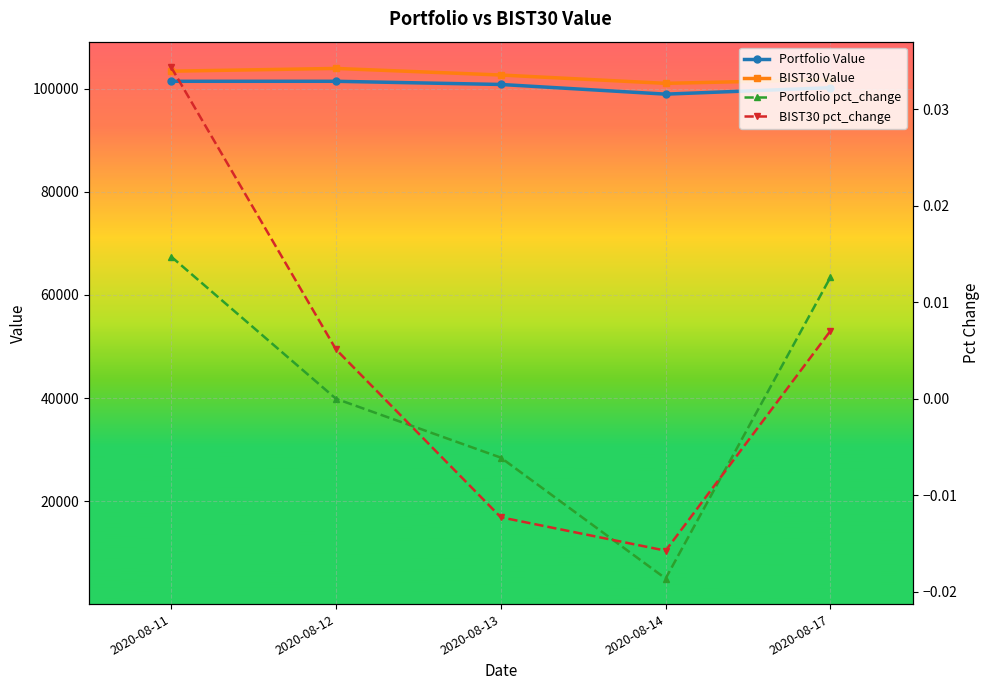

Which series changed the most between 2020-08-12 and 2020-08-13?

BIST30 Value